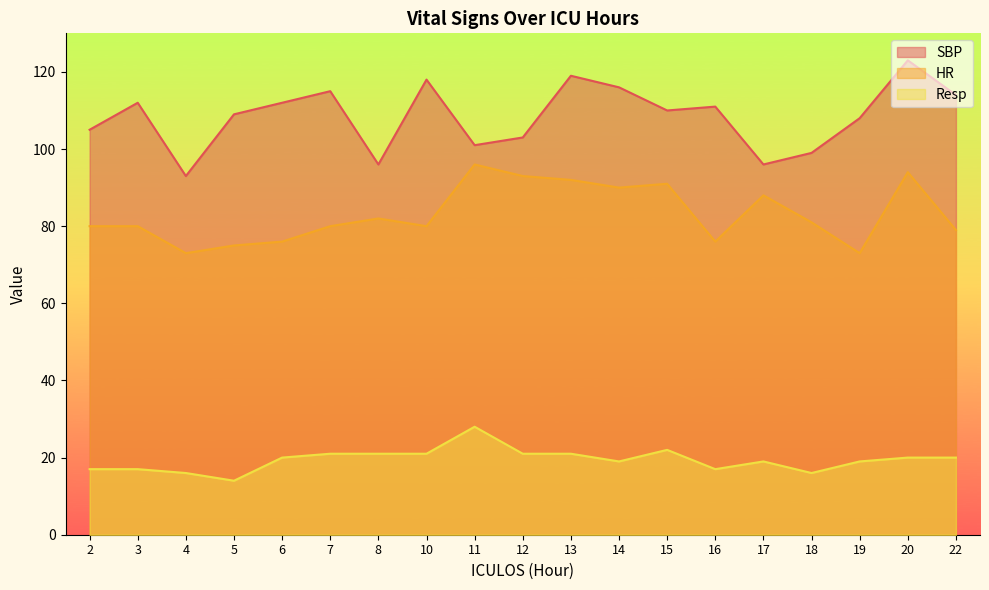

Which category has the lowest value in the HR series?

4